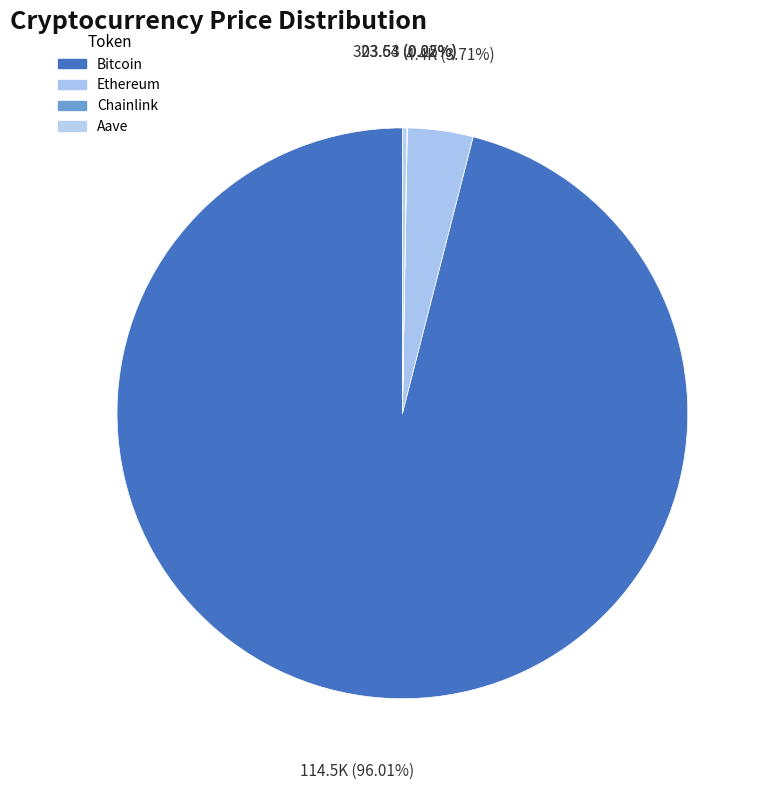

How many segments does this pie chart have?

4